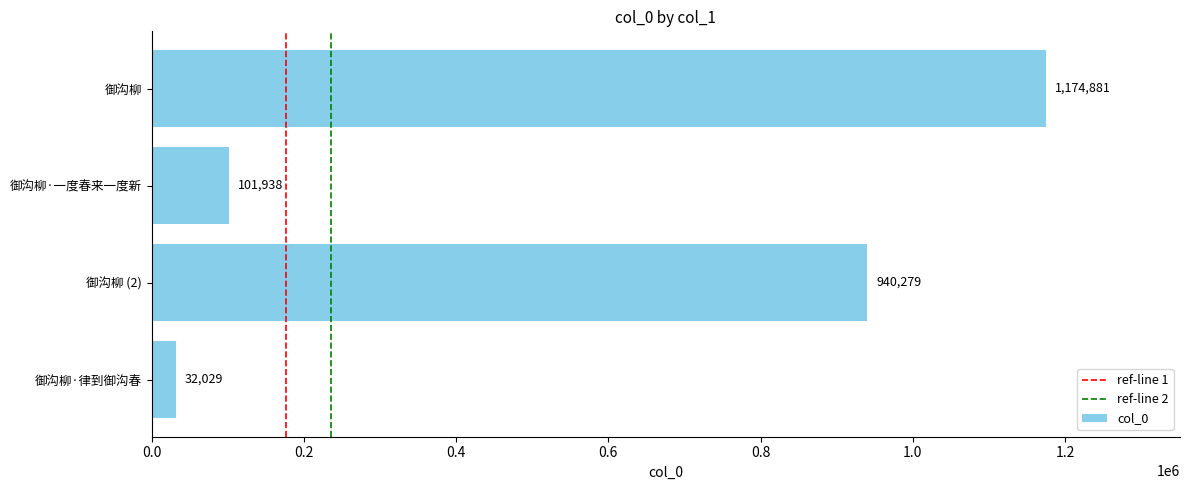

What is the change in value from 御沟柳 to 御沟柳·律到御沟春?

-1142852